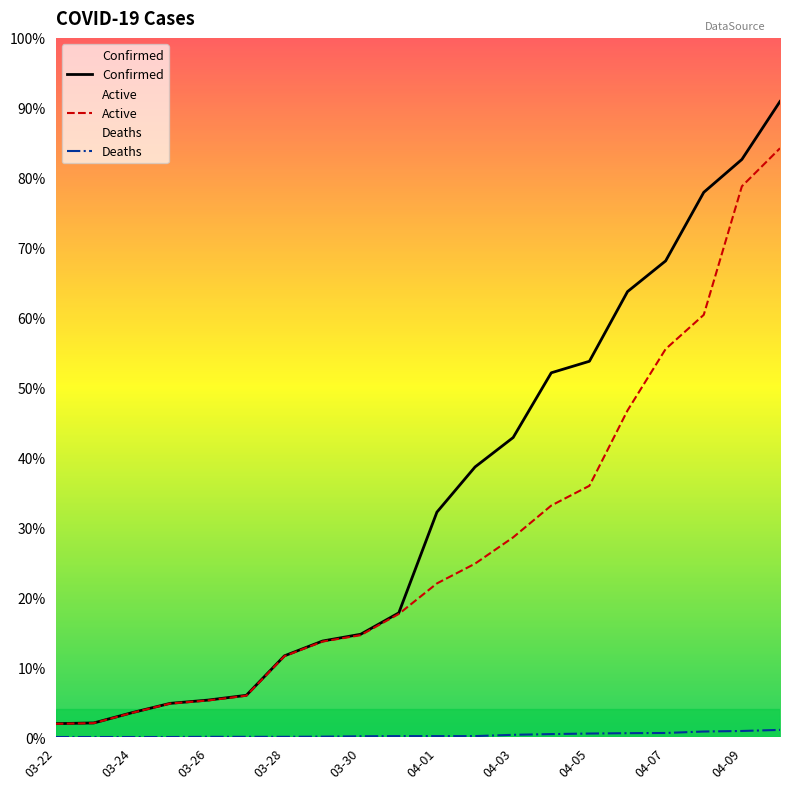

Rank the series by their maximum value, from highest to lowest.

Confirmed, Active, Deaths